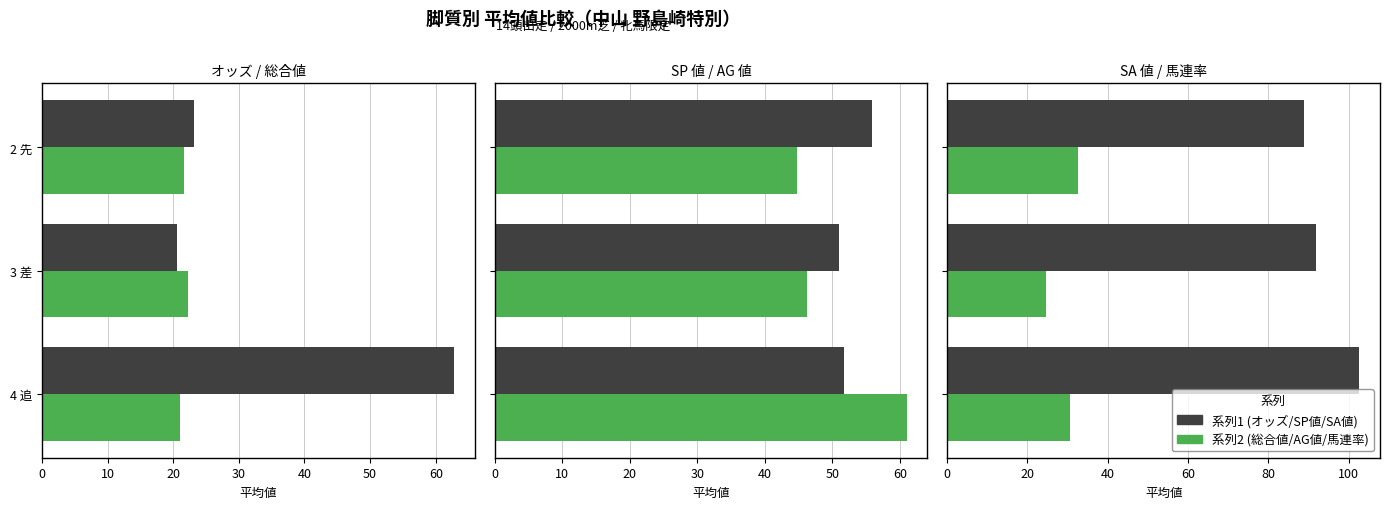

Reading right to left, extract all data points from this chart.

オッズ: 23.2	20.5	62.8
総合値: 21.7	22.2	21.0
SP値: 55.8	51.0	51.7
AG値: 44.8	46.2	61.0
SA値: 88.8	92.0	102.7
馬連率: 32.7	24.6	30.7